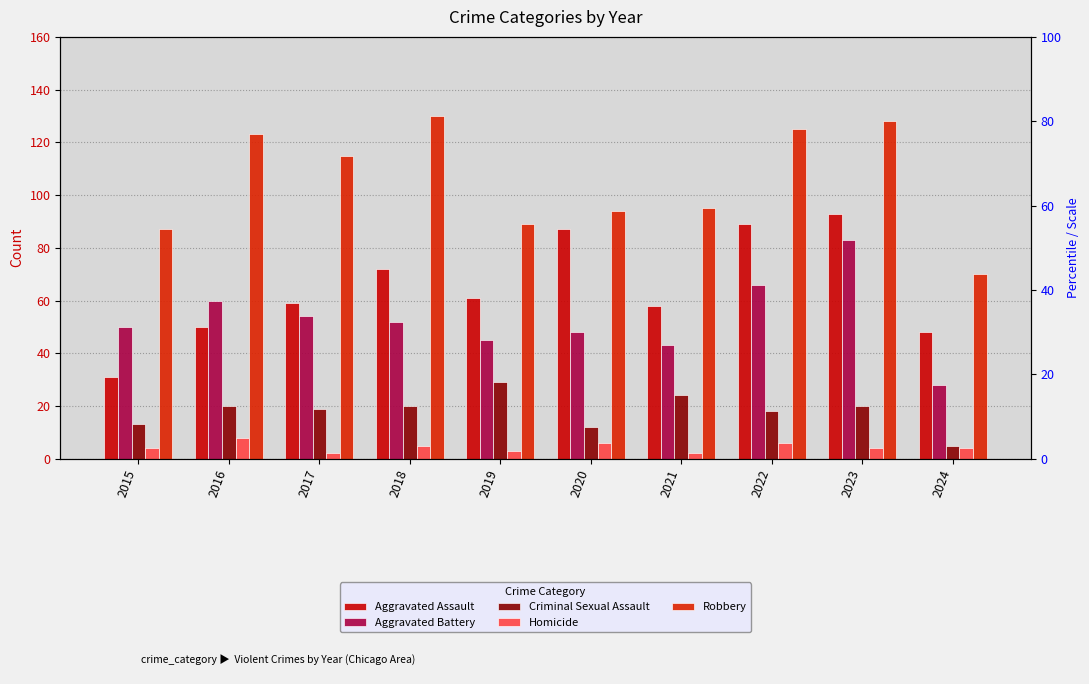

How many values in the Aggravated Assault series exceed 61?

4